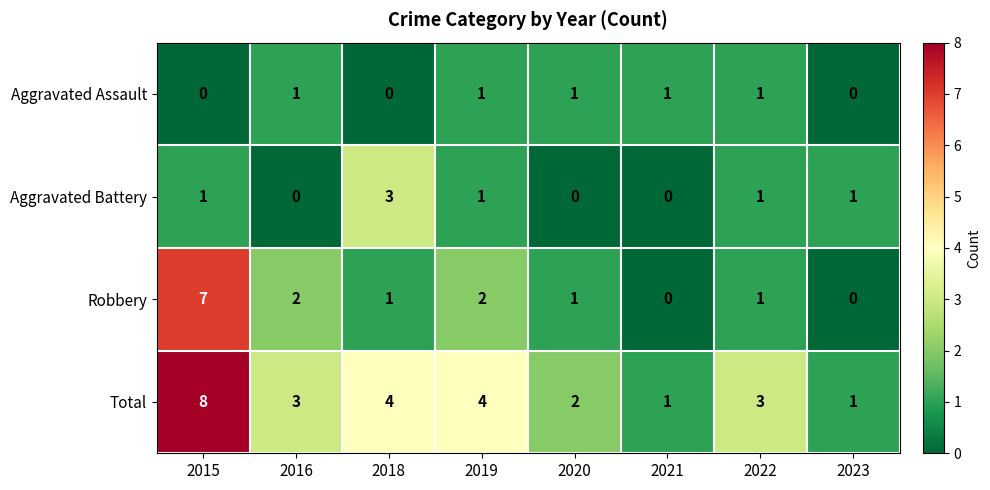

What is the difference between the highest and lowest values at 2023?

1